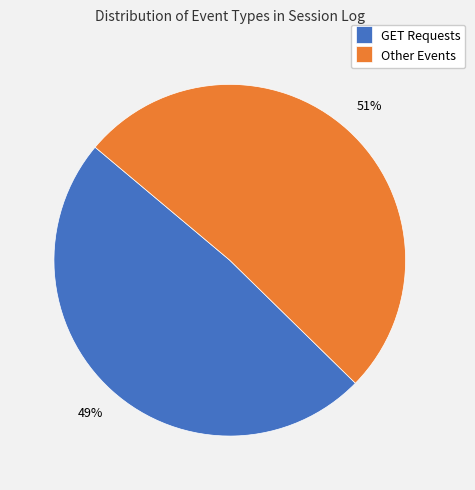

Which has a higher value, GET Requests or Other Events?

Other Events